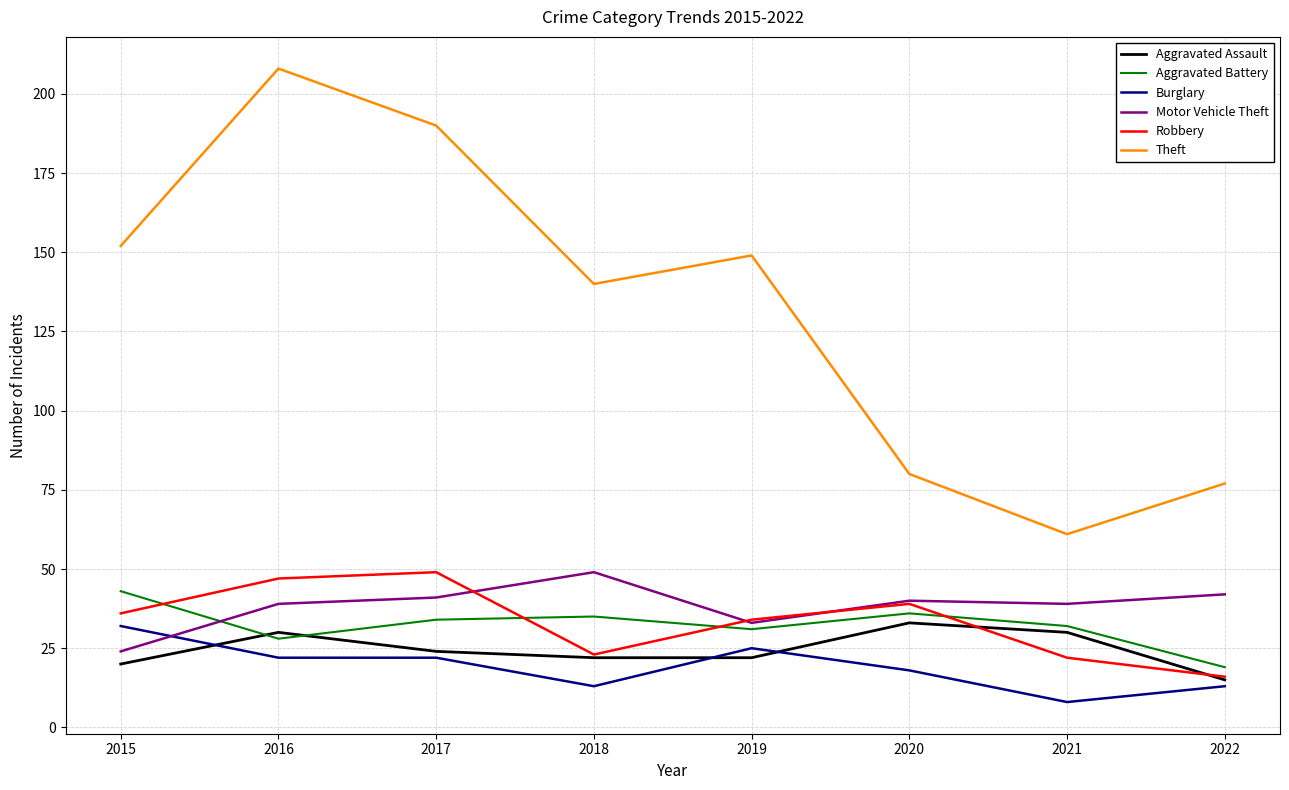

What is the total value across all series at 2016?

374